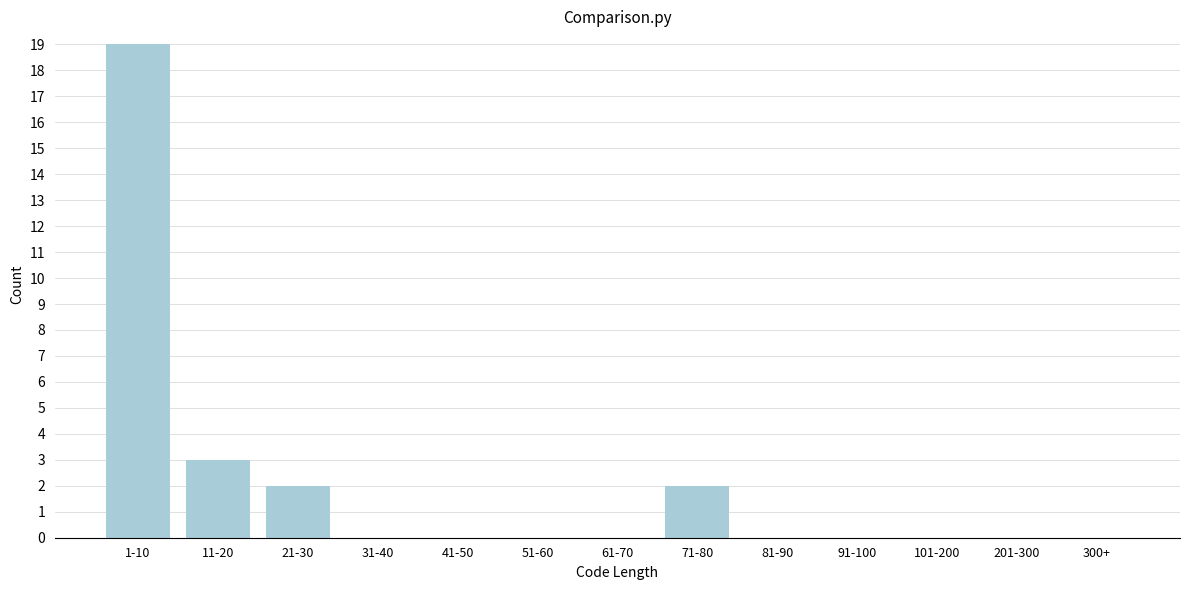

Reading left to right, what are all the values shown in this chart?

1-10=19	11-20=3	21-30=2	31-40=0	41-50=0	51-60=0	61-70=0	71-80=2	81-90=0	91-100=0	101-200=0	201-300=0	300+=0